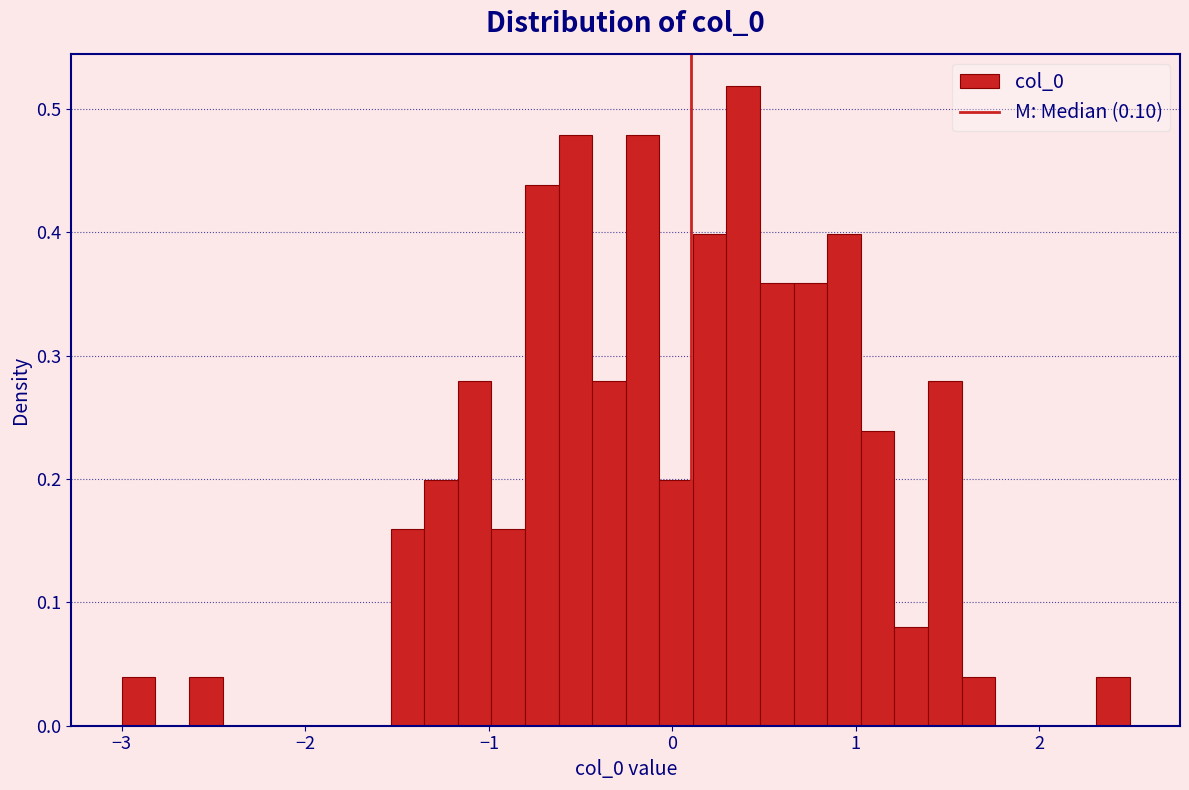

Read against the x-axis, roughly where is the centre of the tallest bar?

0.4